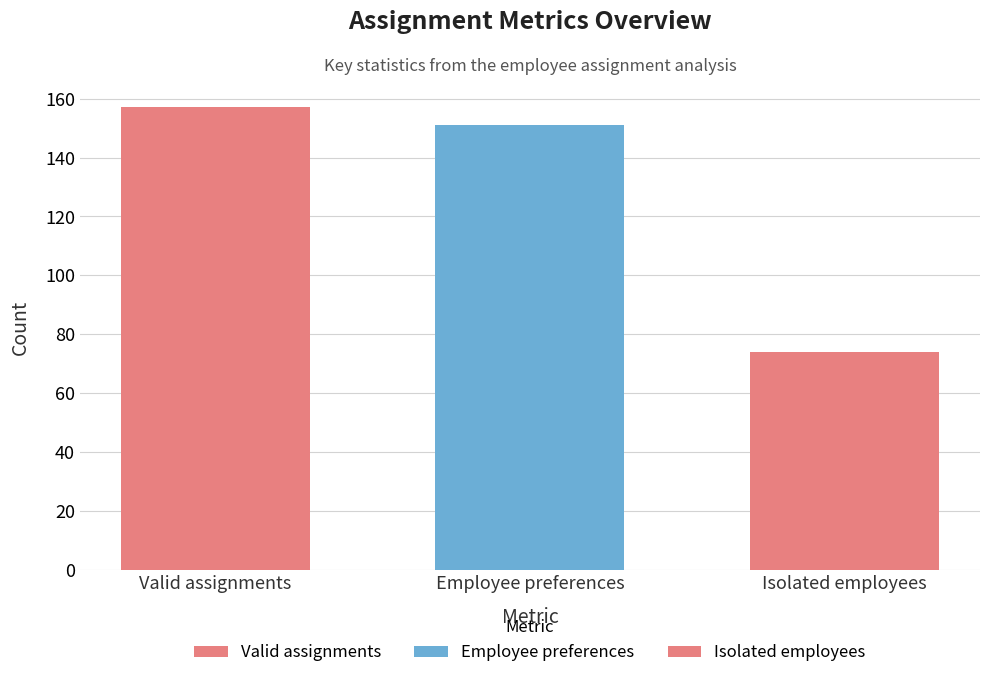

How many series are shown in this chart?

3